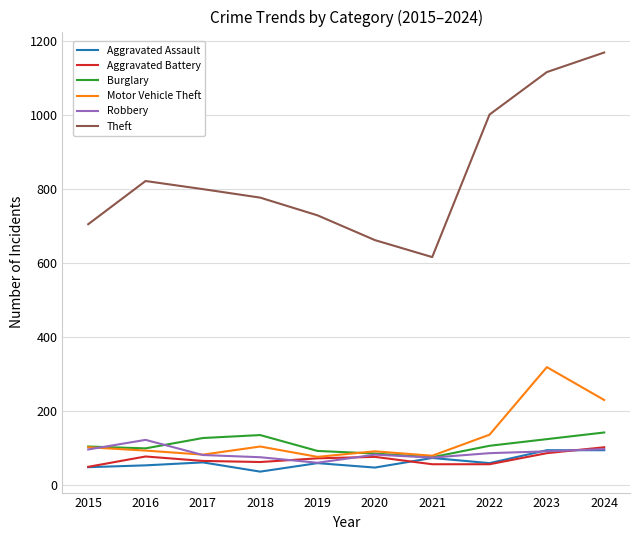

What is the difference between the highest and lowest values at 2022?

947